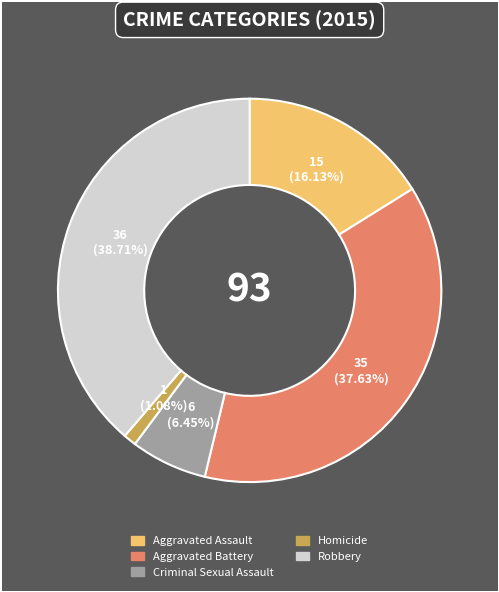

To the nearest percent, what is the difference between the Aggravated Assault and Aggravated Battery slice percentages?

22%